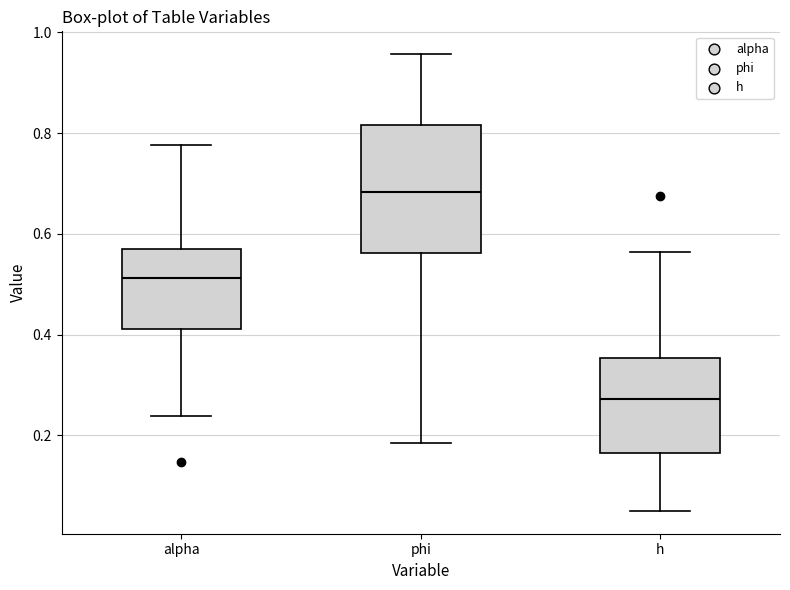

Reading left to right, read every box against the y-axis: the position of its median line, the range the box covers, and the ends of its whiskers. The values are not printed on the chart, so give them approximately, as read against the axis.

alpha: median 0.52, box 0.42 to 0.56, whiskers 0.24 to 0.78
phi: median 0.68, box 0.56 to 0.82, whiskers 0.18 to 0.96
h: median 0.28, box 0.16 to 0.36, whiskers 0.04 to 0.56